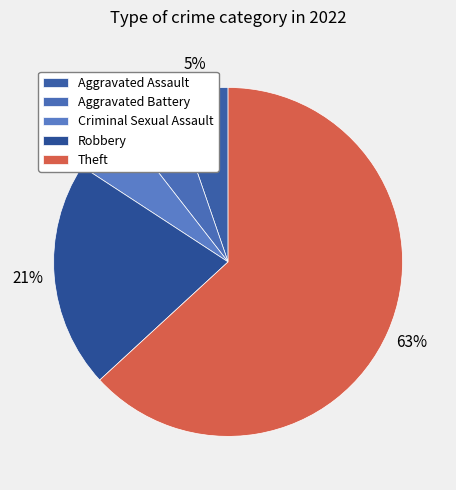

True or false: Robbery accounts for 21% of the total.

True